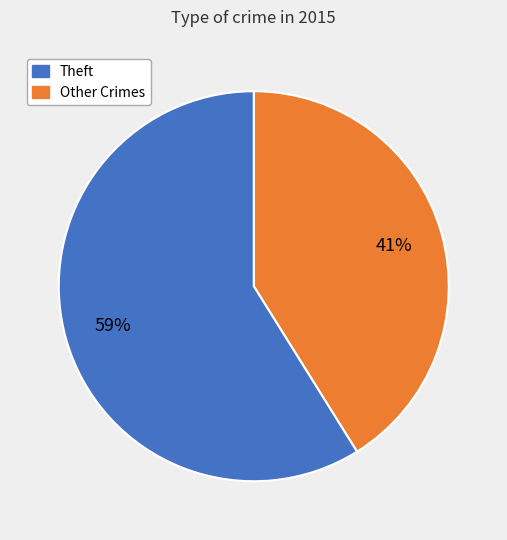

To the nearest percent, what is the average slice percentage?

50%